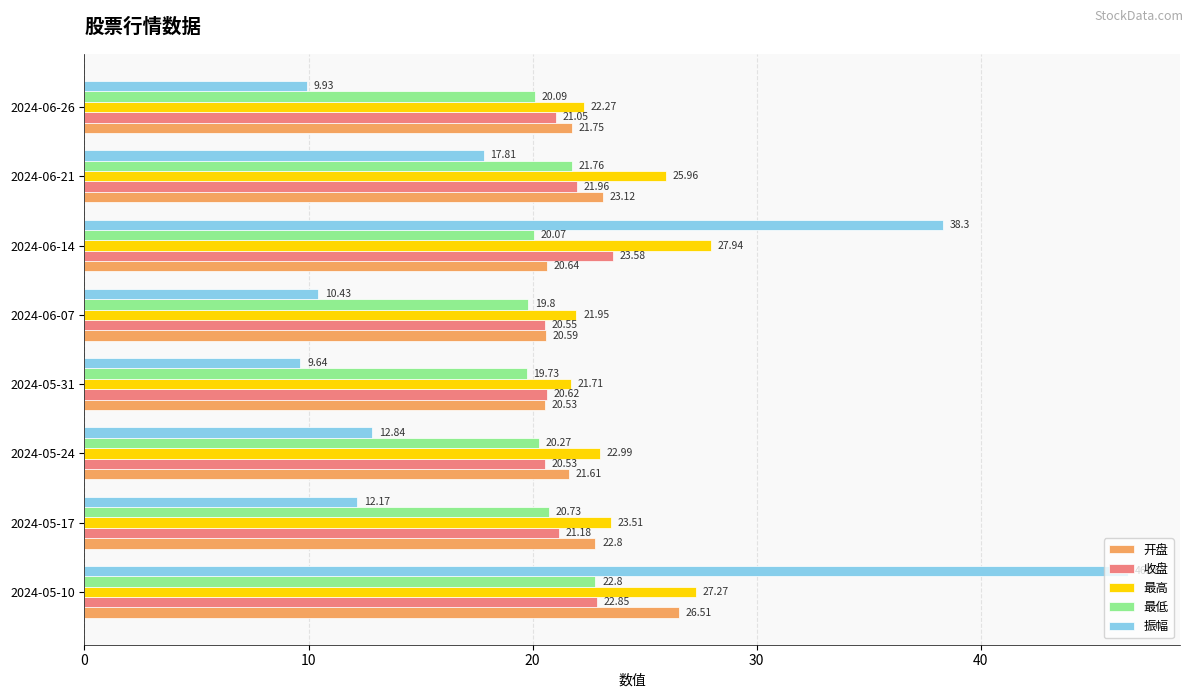

Which category has the lowest value in the 收盘 series?

2024-05-24